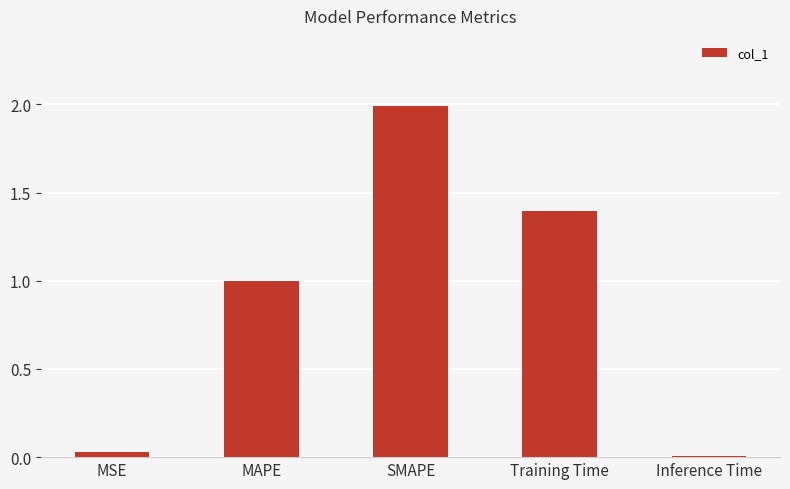

What is the greatest value displayed?

2.0